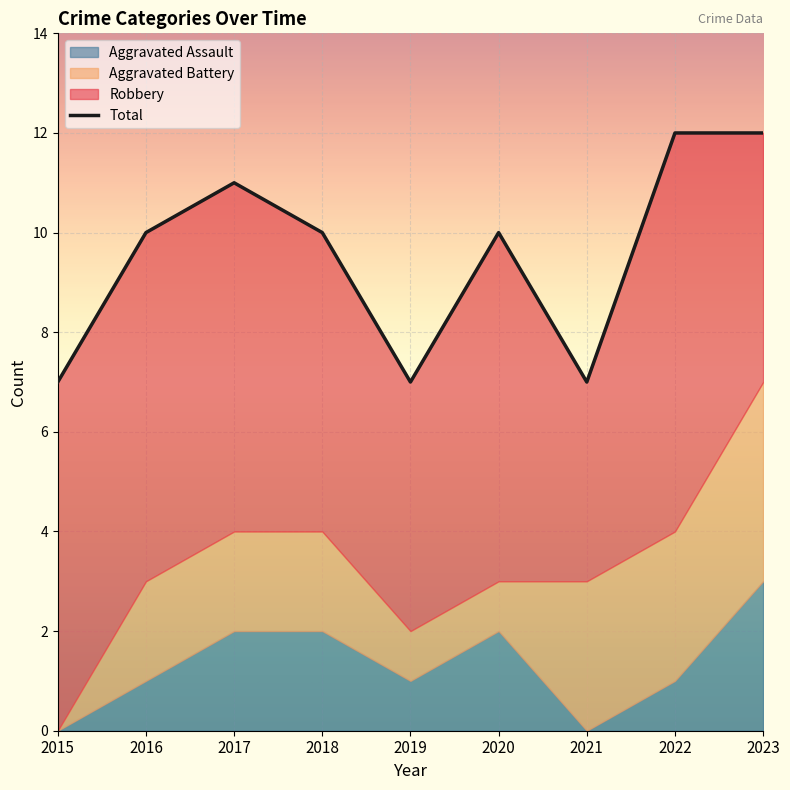

How many lines are shown in the chart?

4